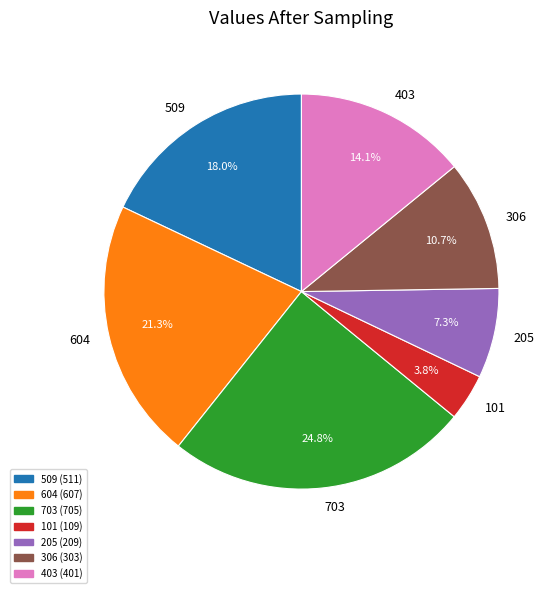

The 101 slice represents 4% of the pie. True or false?

True